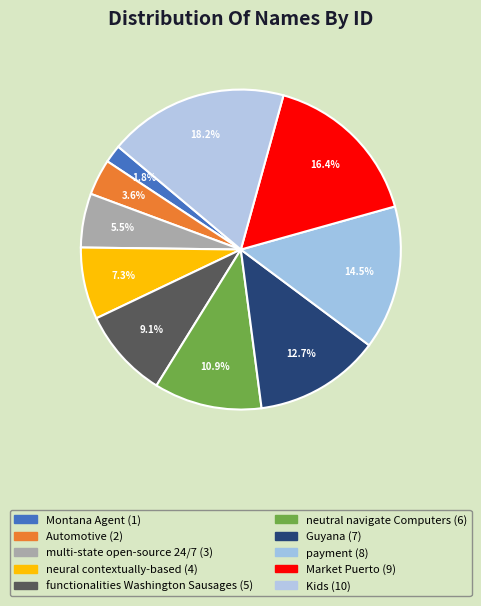

Does Guyana represent more than half of the total?

No